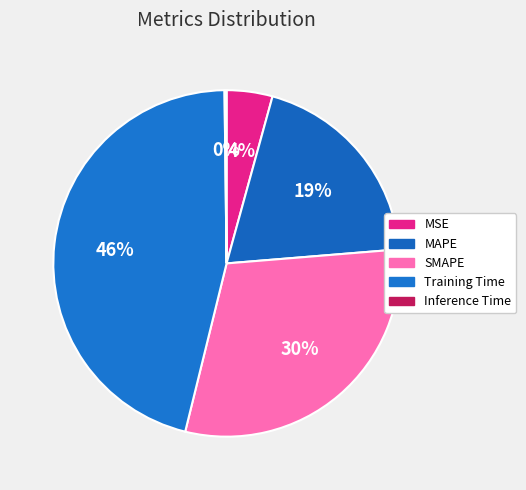

Which has a higher value, Training Time or Inference Time?

Training Time